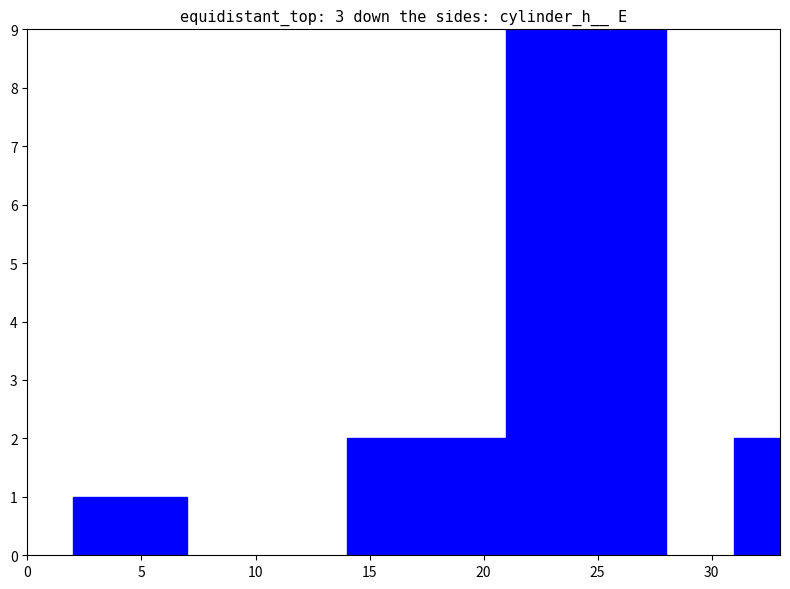

How many distinct data groups are displayed?

4